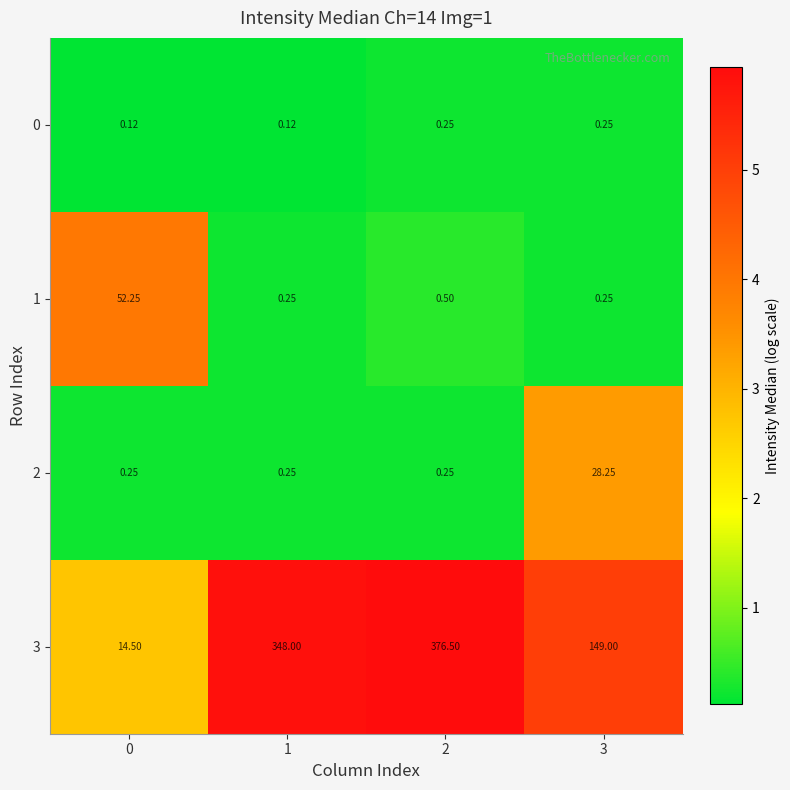

Is the value of 3 at 0 greater than the value of 2 at 3?

No